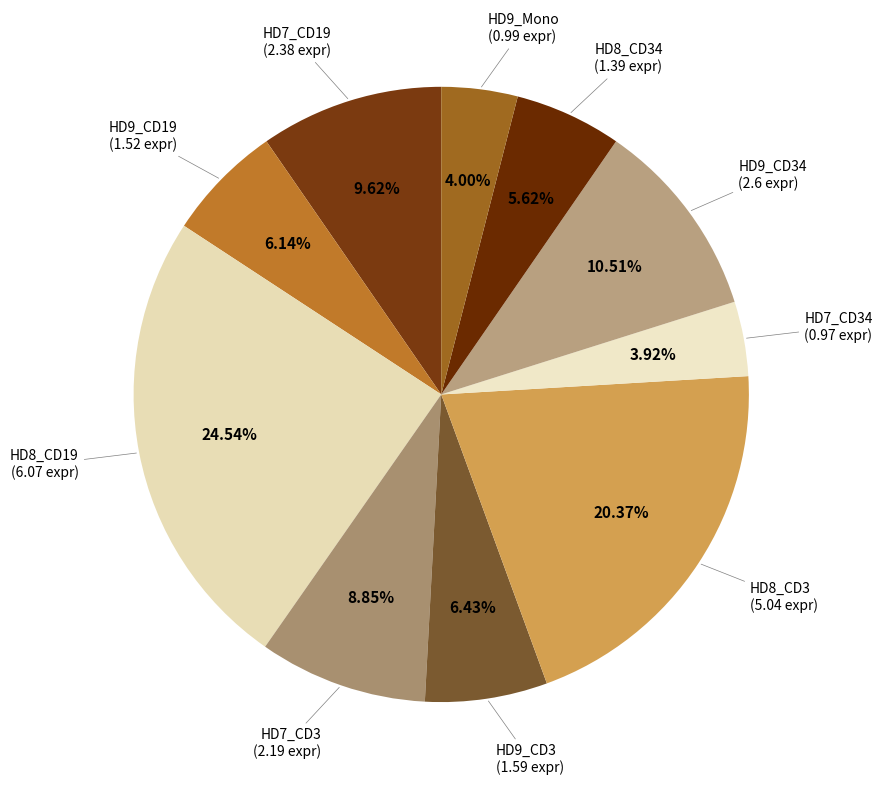

Count the number of slices in the pie.

10